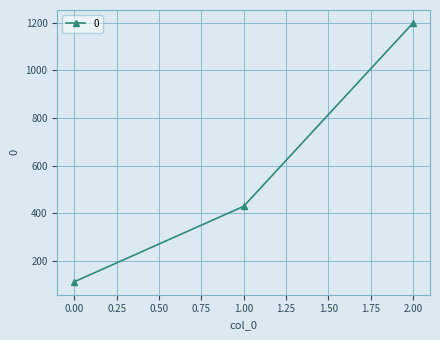

Which has a higher value, 1.00 or 0.00?

1.00